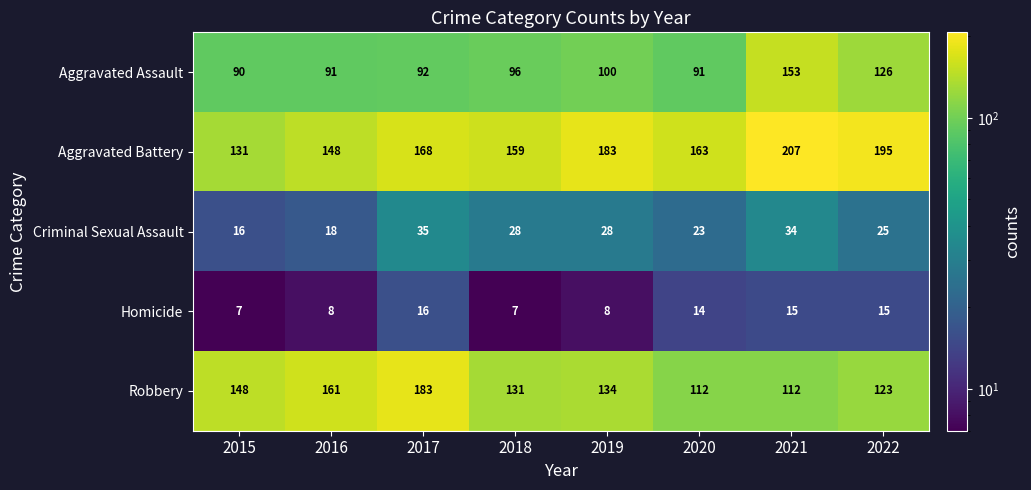

Which series has the largest total across all categories?

Aggravated Battery